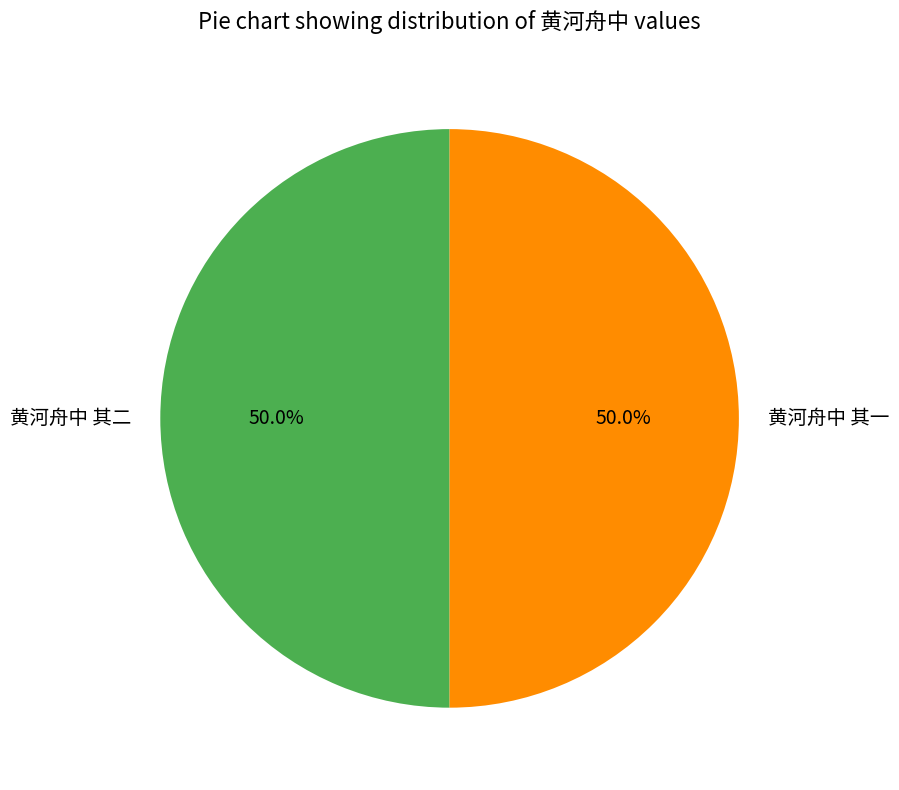

Approximately how many times larger is the value at 黄河舟中 其二 compared to 黄河舟中 其一?

1.0